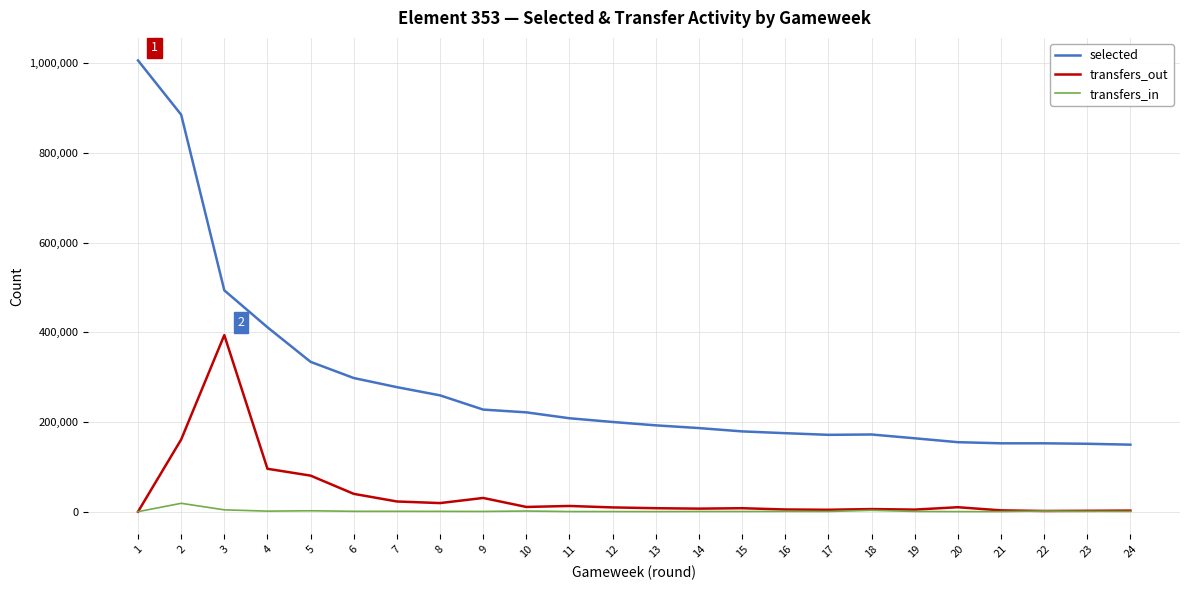

True or false: transfers_in and selected cross at least once.

False